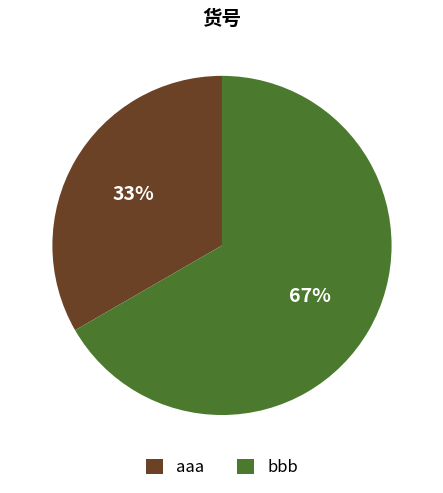

Which has a higher value, bbb or aaa?

bbb